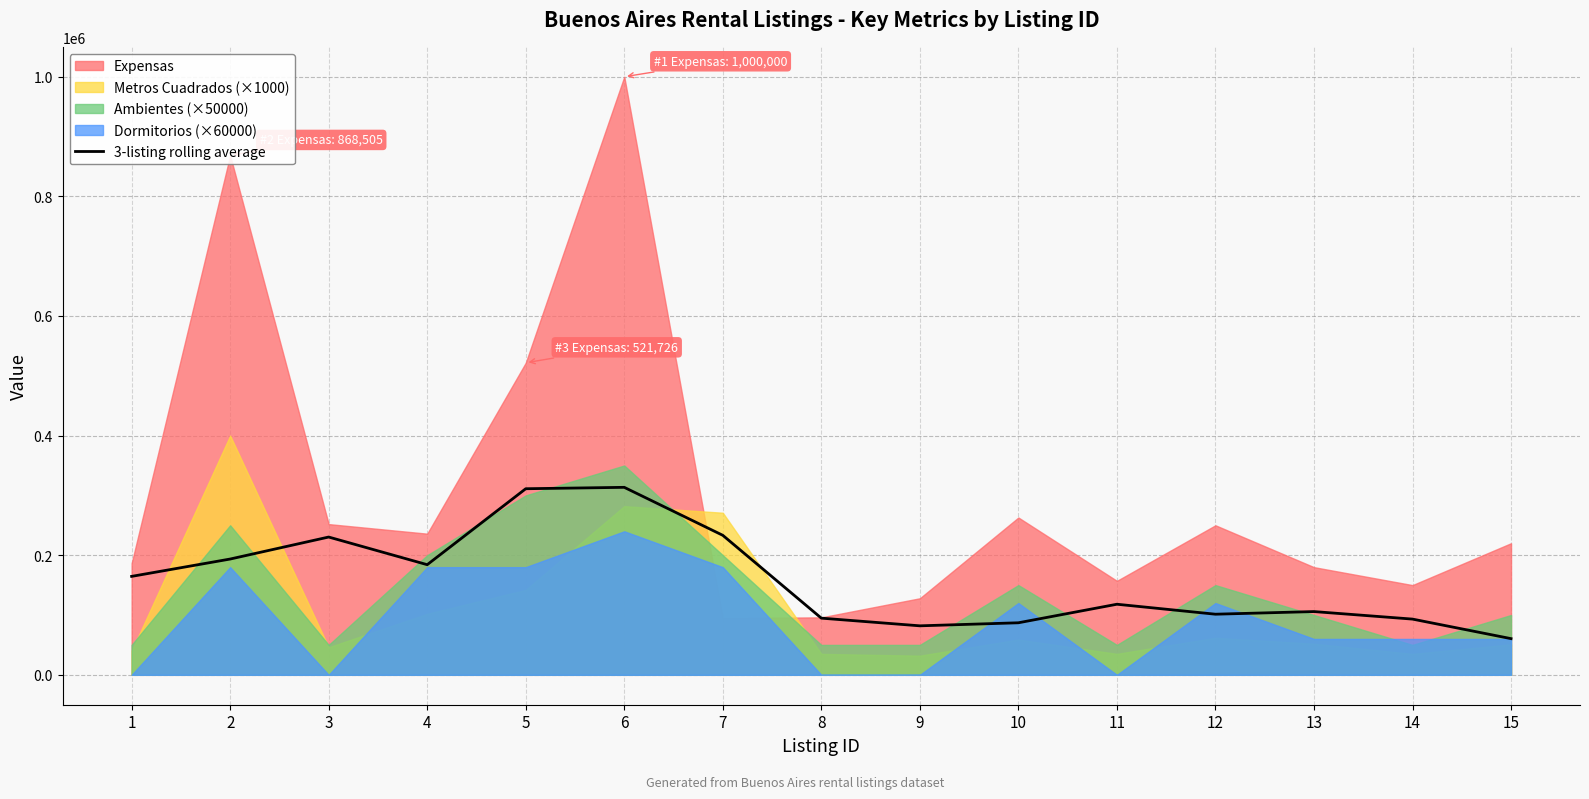

True or false: the data has more than 0 interior local peaks.

True